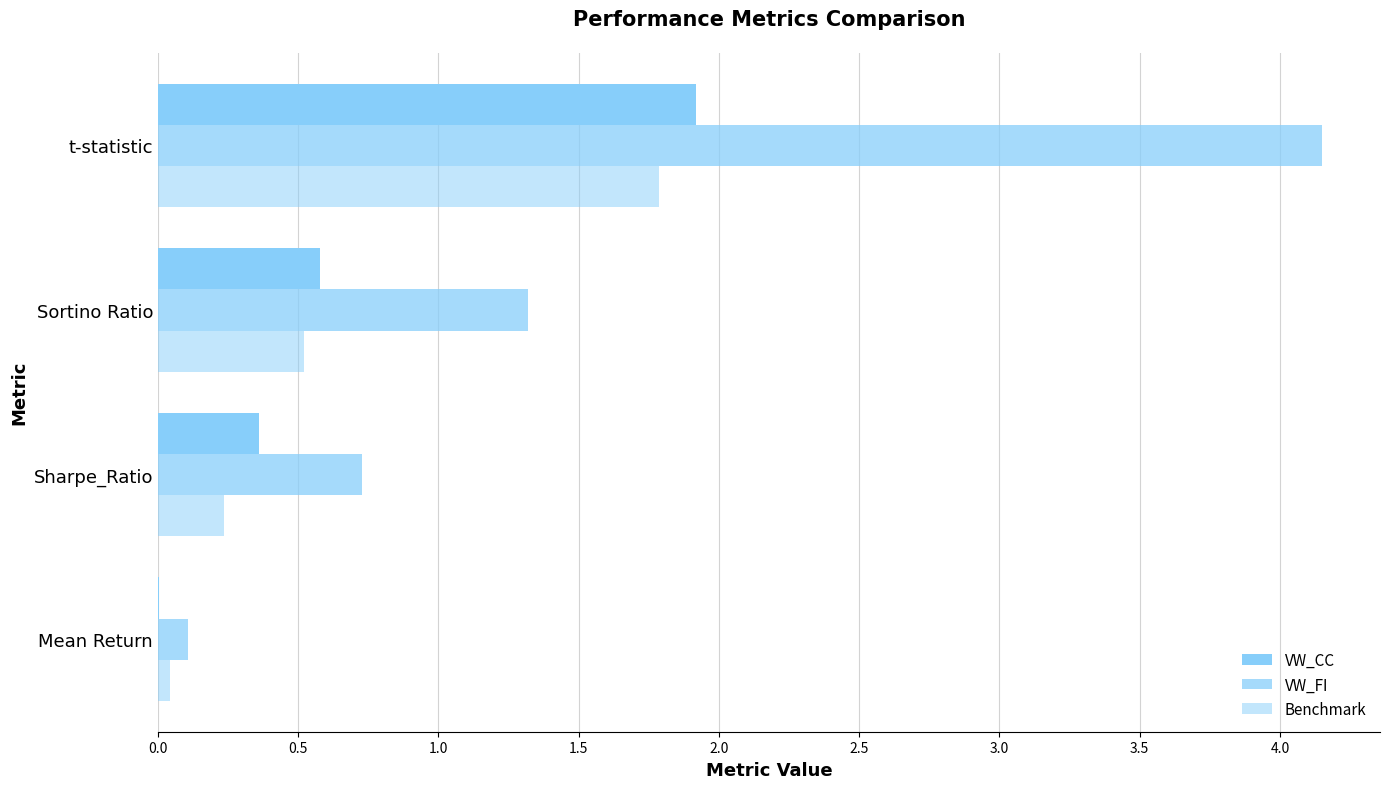

What is the sum of all Benchmark values?

2.6